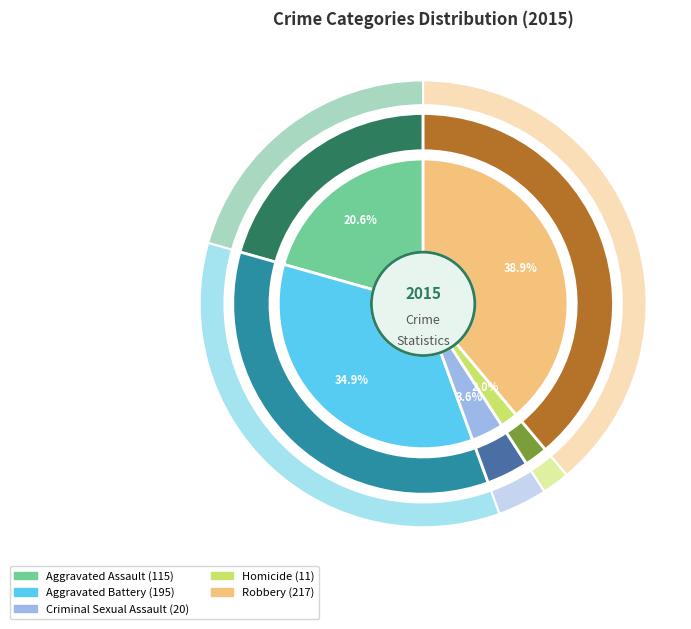

Is it true that Aggravated Assault is 21% of the pie?

True